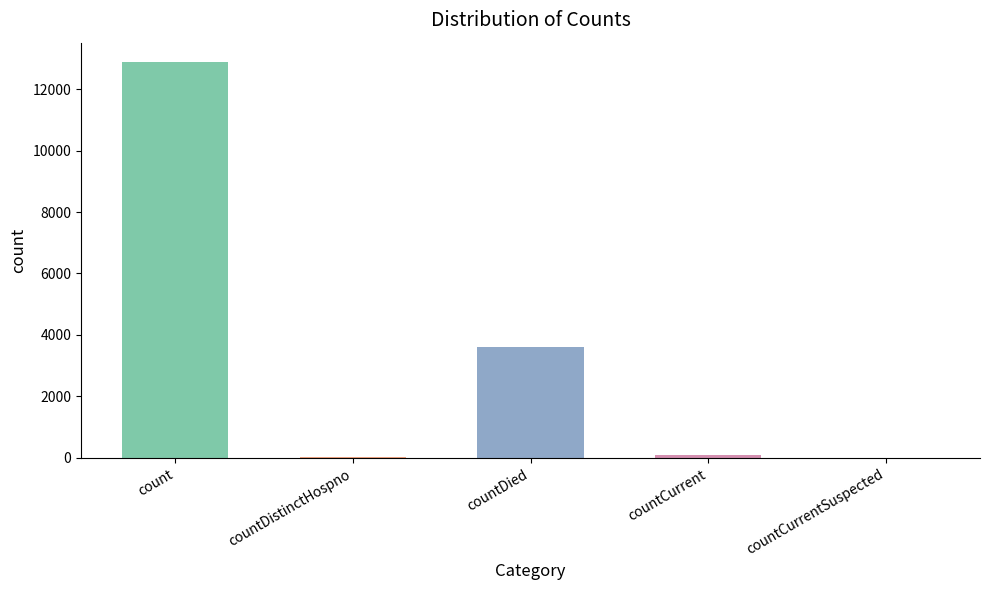

Which has a higher value, count or countCurrent?

count